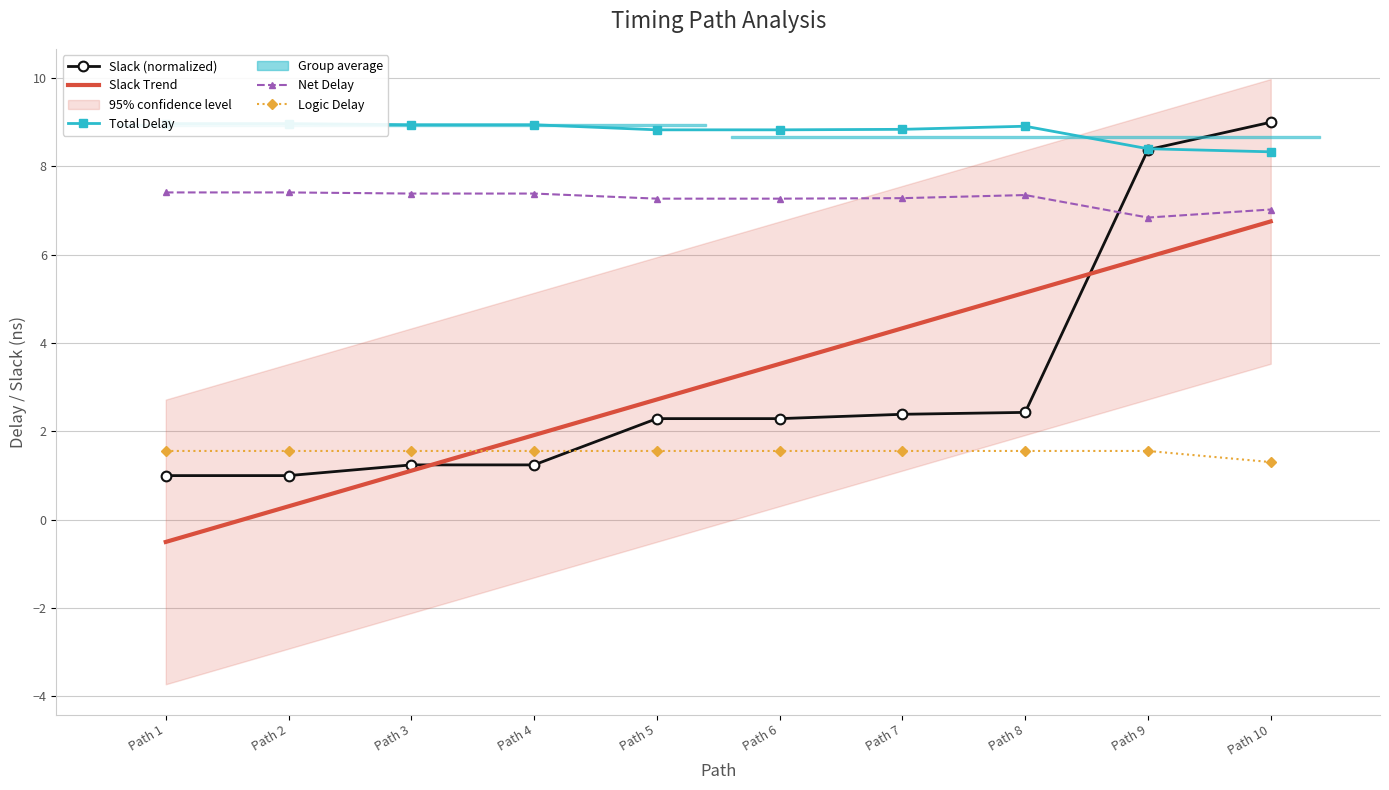

Which category has the lowest value across all series?

Path 1